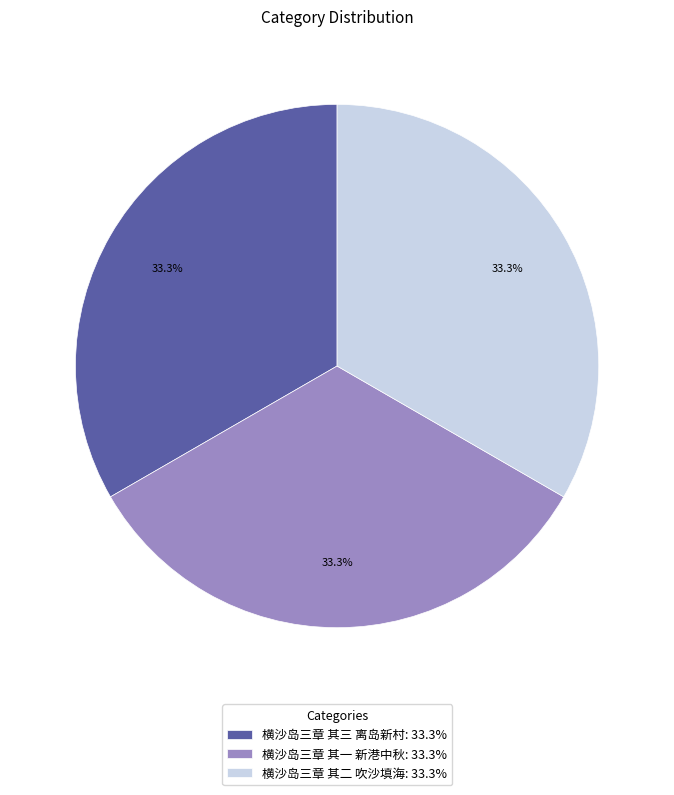

Is there a majority slice in this chart?

No